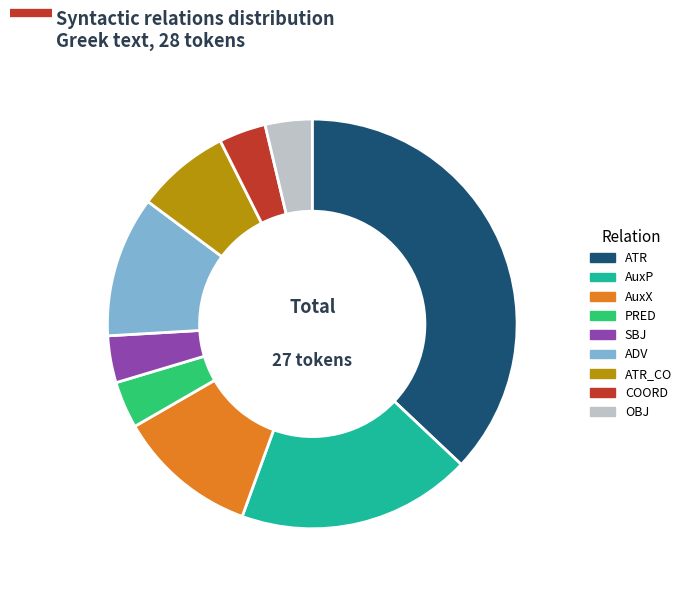

Count the number of slices in the pie.

9